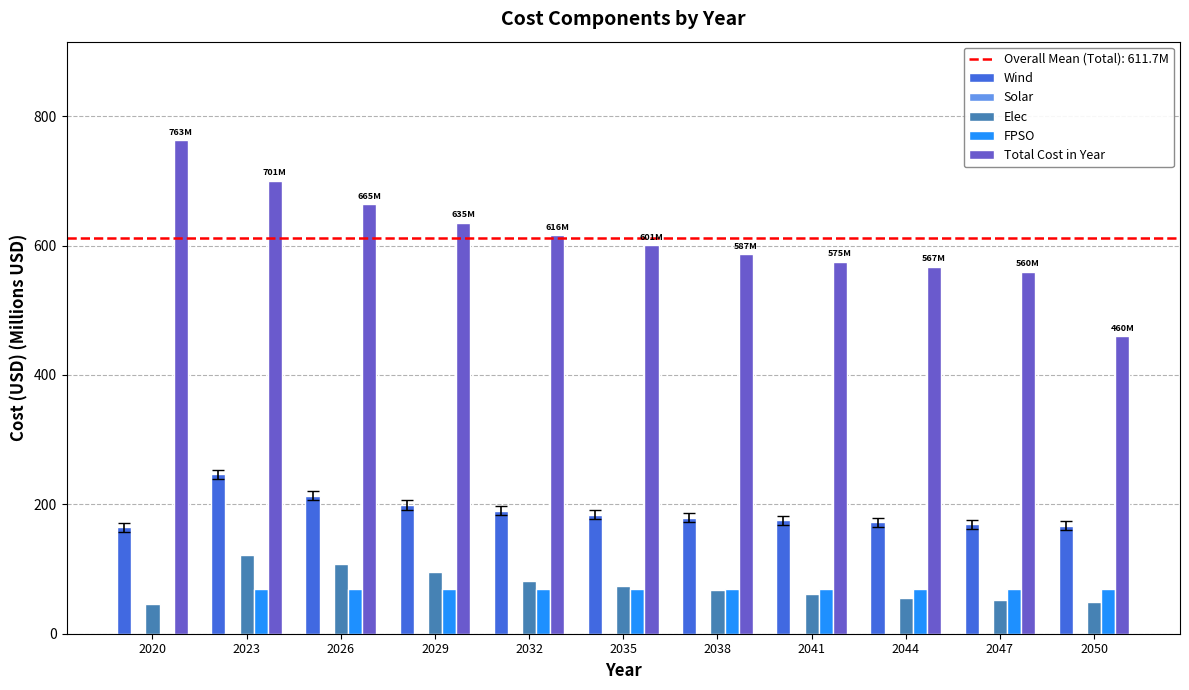

Which series has the largest total across all categories?

Total Cost in Year